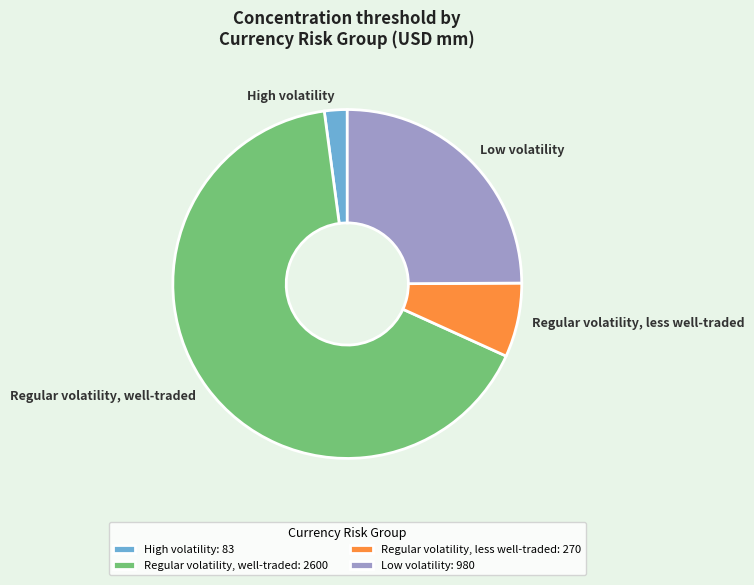

True or false: Low volatility accounts for 25% of the total.

True